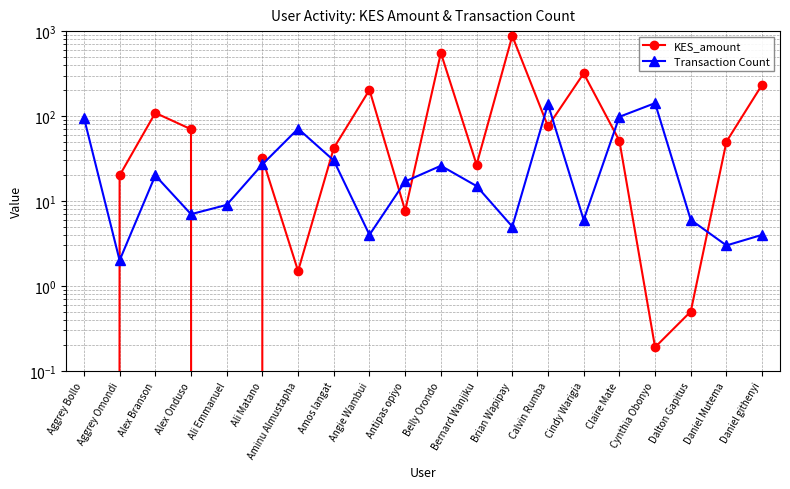

In KES_amount, how many points are higher than both neighbors (excluding endpoints)?

6